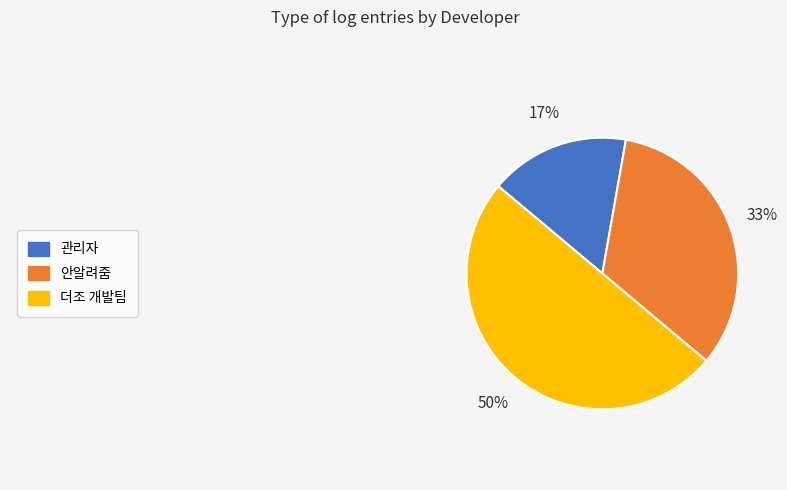

To the nearest percent, what is the average slice percentage?

33%